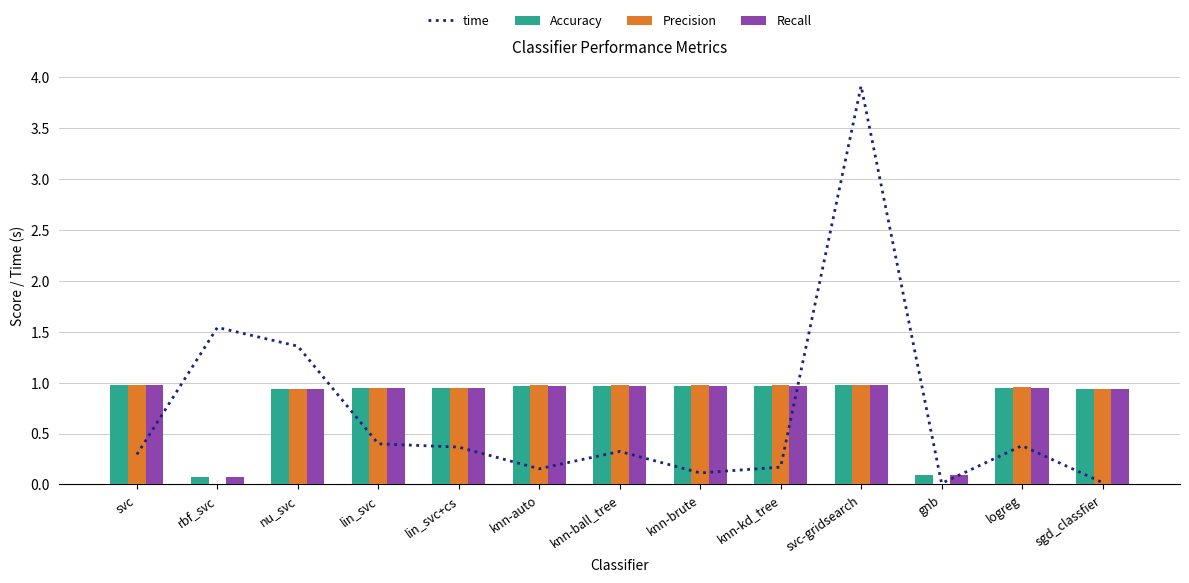

How many groups of bars are there?

13